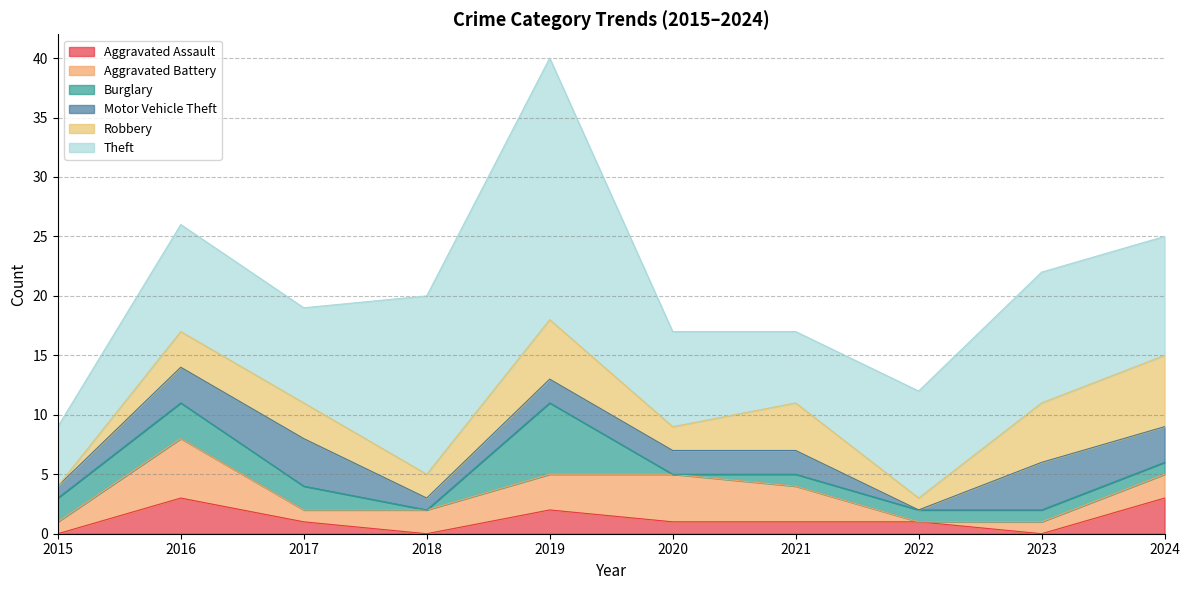

Between 2018 and 2023, which is larger?

2018